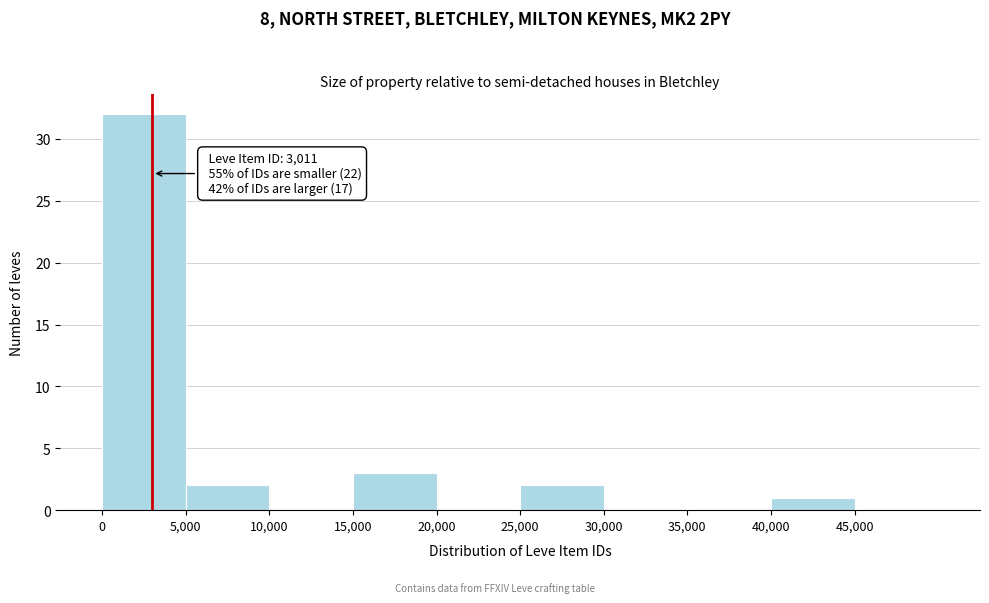

Which range on the x-axis has the tallest bar?

0 to 5000